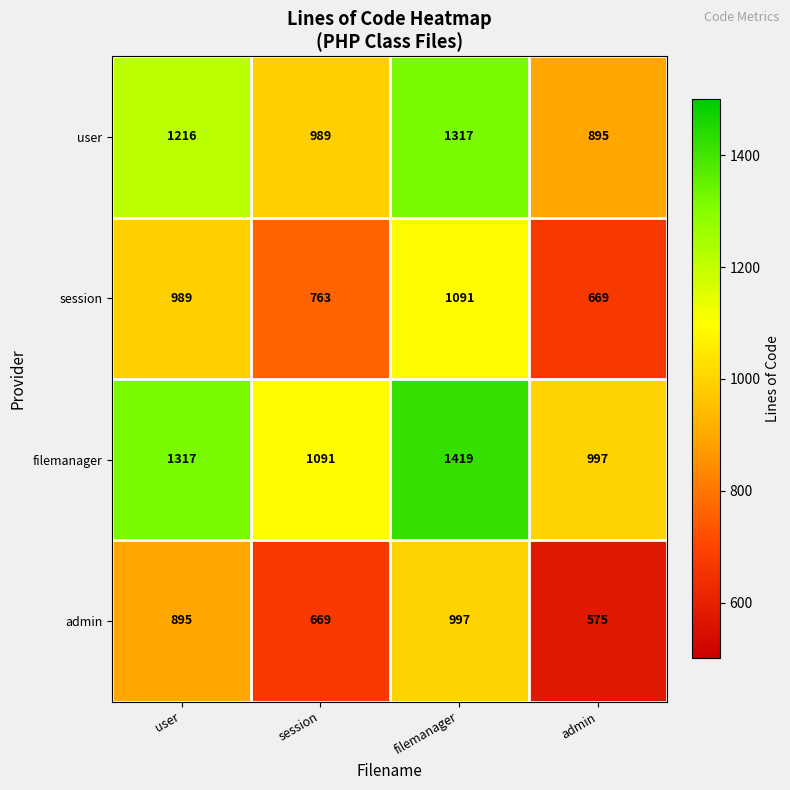

How many distinct data groups are displayed?

4